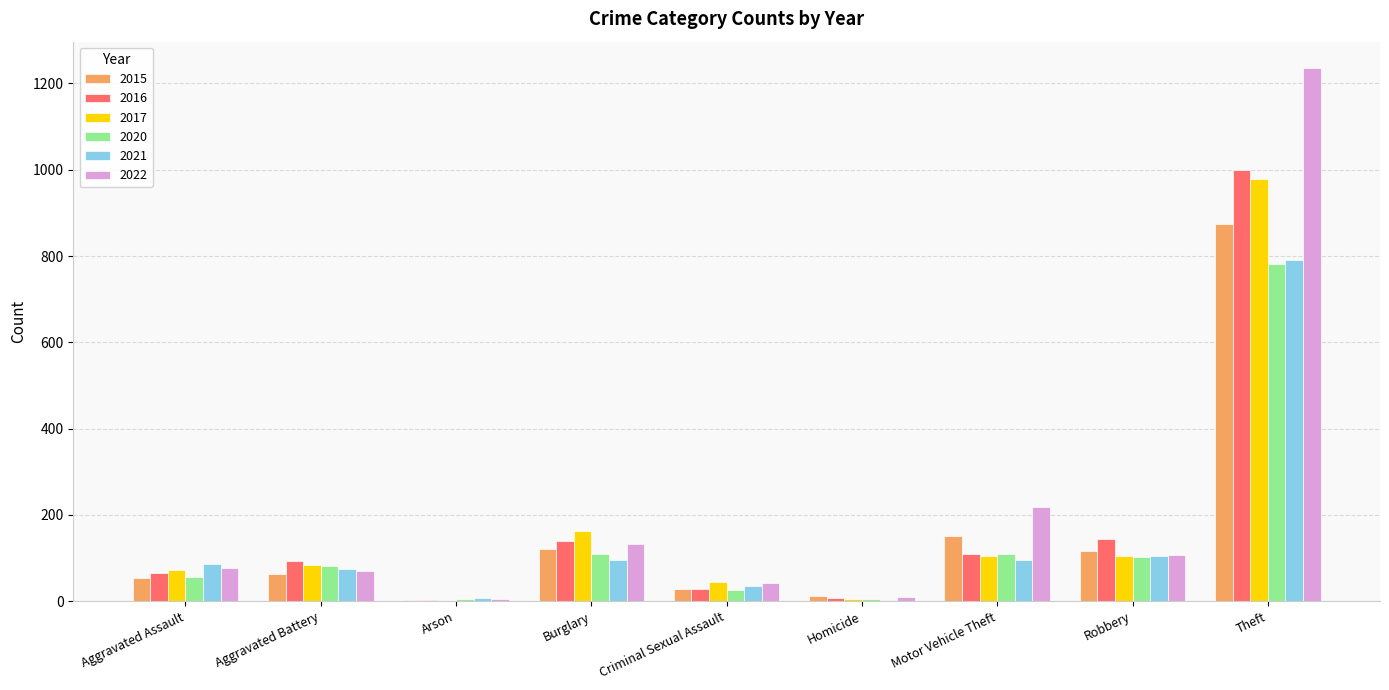

What is the sum of all 2021 values?

1294